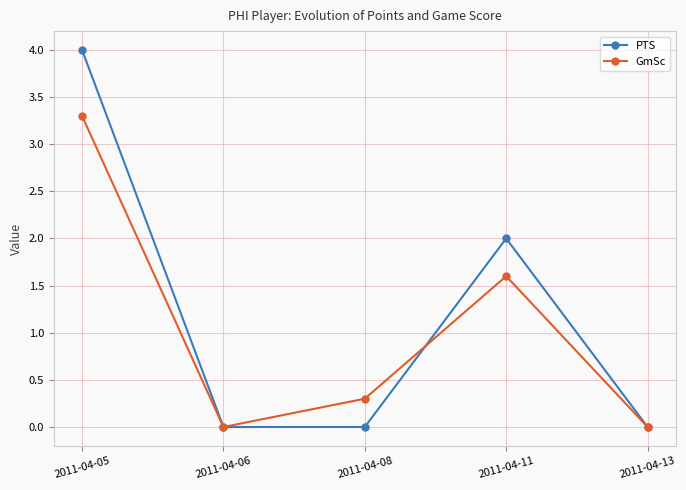

How many series are shown in this chart?

2